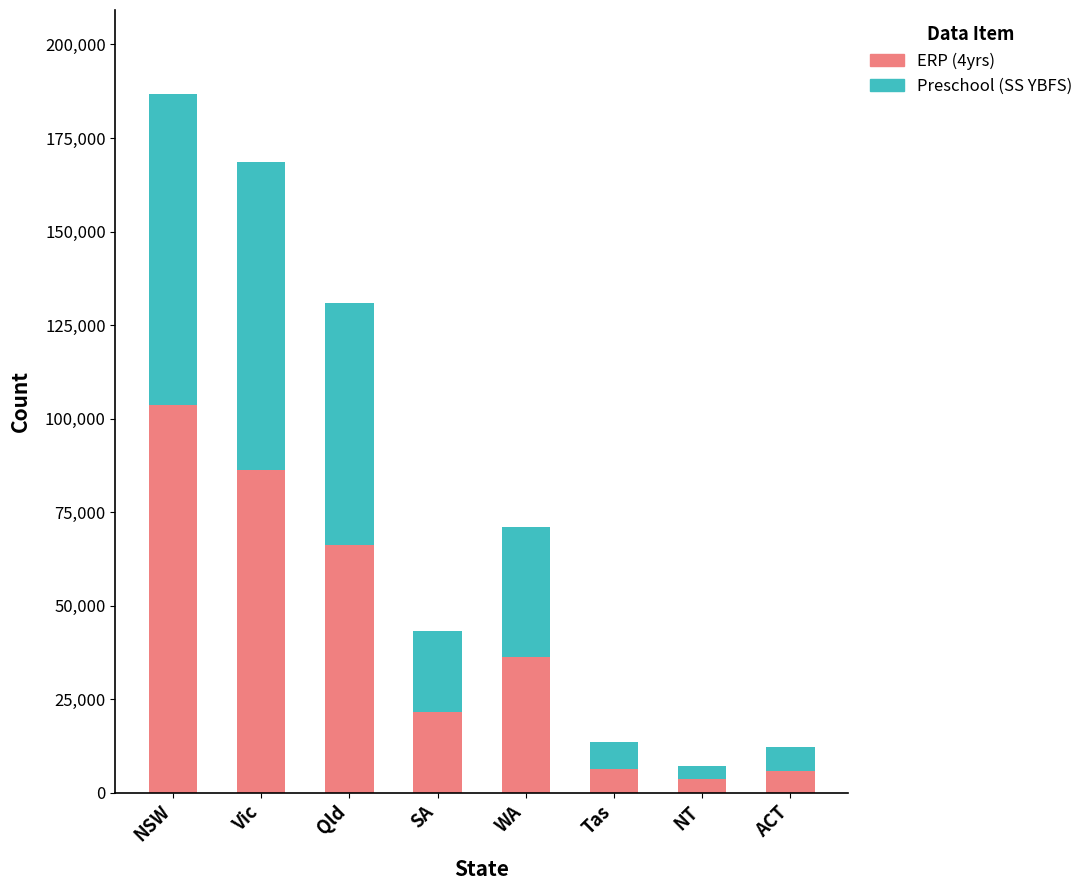

The value of ERP (4yrs) at SA is 27985. True or false?

False